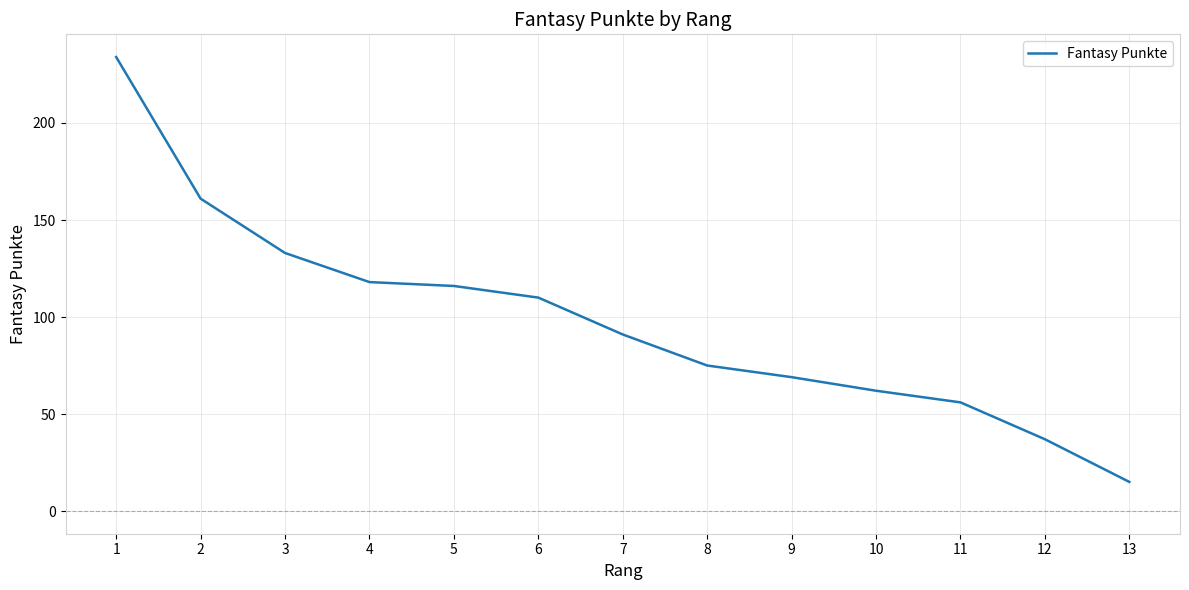

What is the difference between the maximum and minimum values?

219